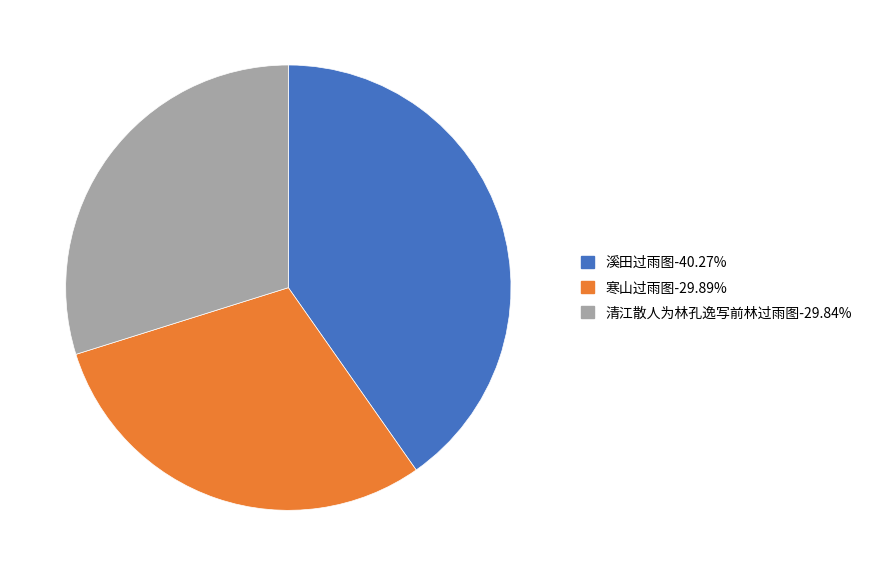

Does any single category account for the majority?

No